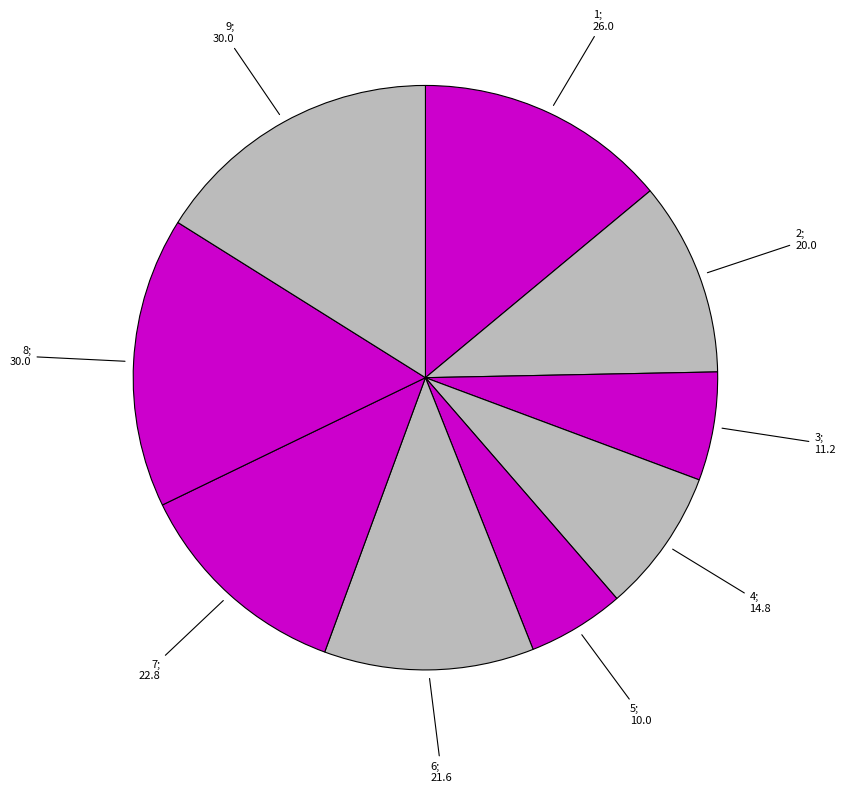

Rank the categories by value from lowest to highest.

5, 3, 4, 2, 6, 7, 1, 8, 9